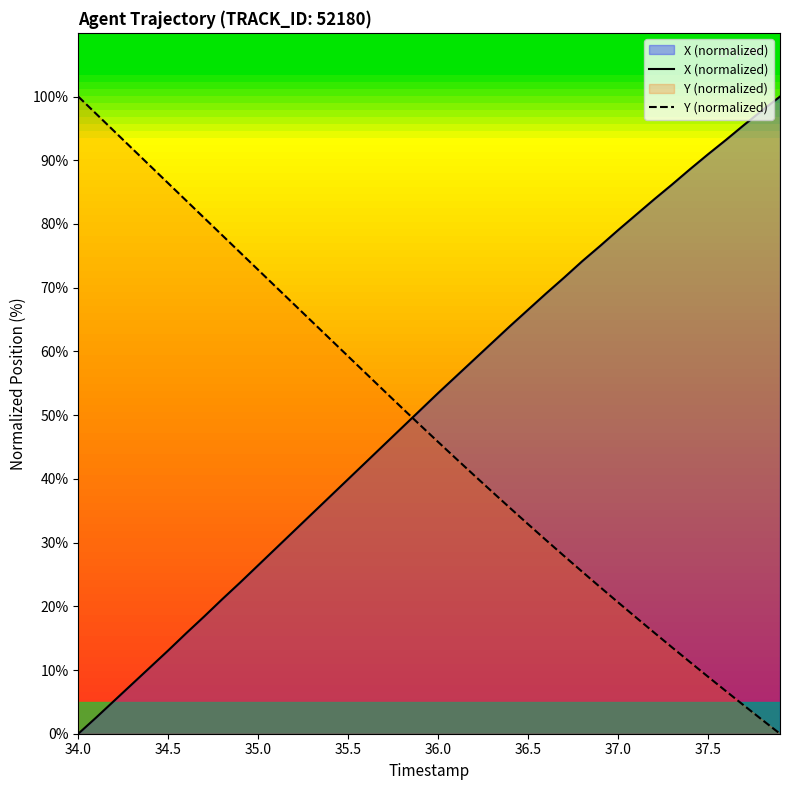

What is the difference between the maximum and minimum values in the Y (normalized) series?

100.0